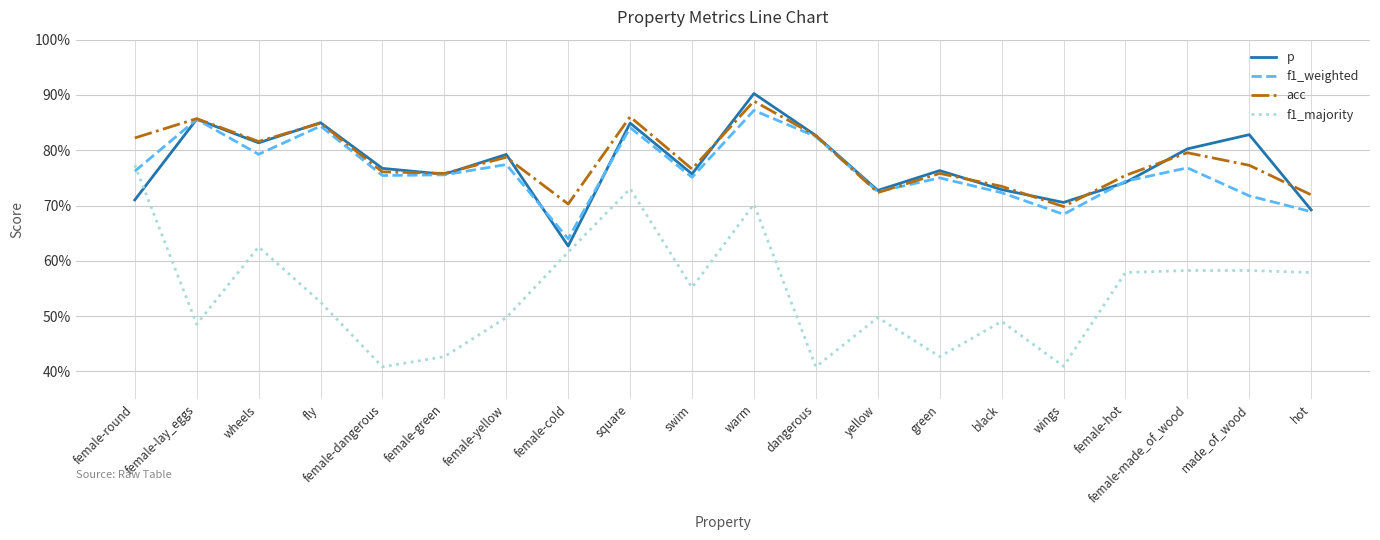

At which category is the sum across all series the highest?

warm